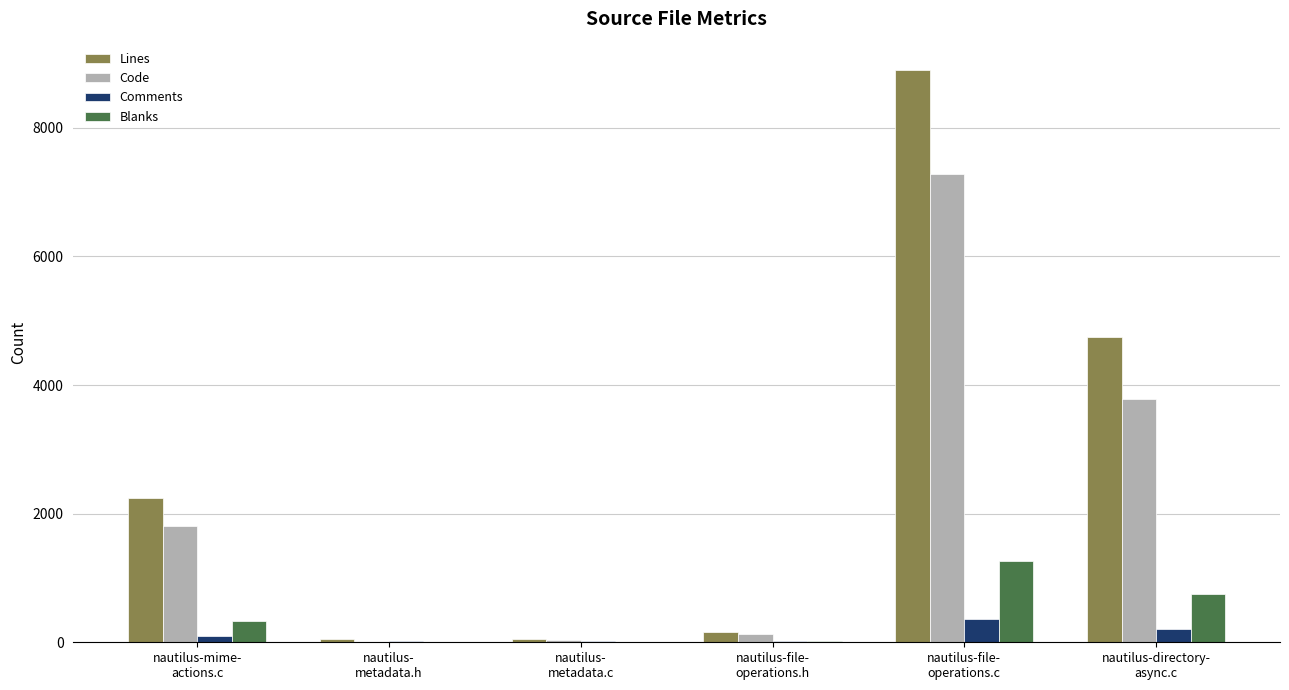

What is the sum of all Blanks values?

2357